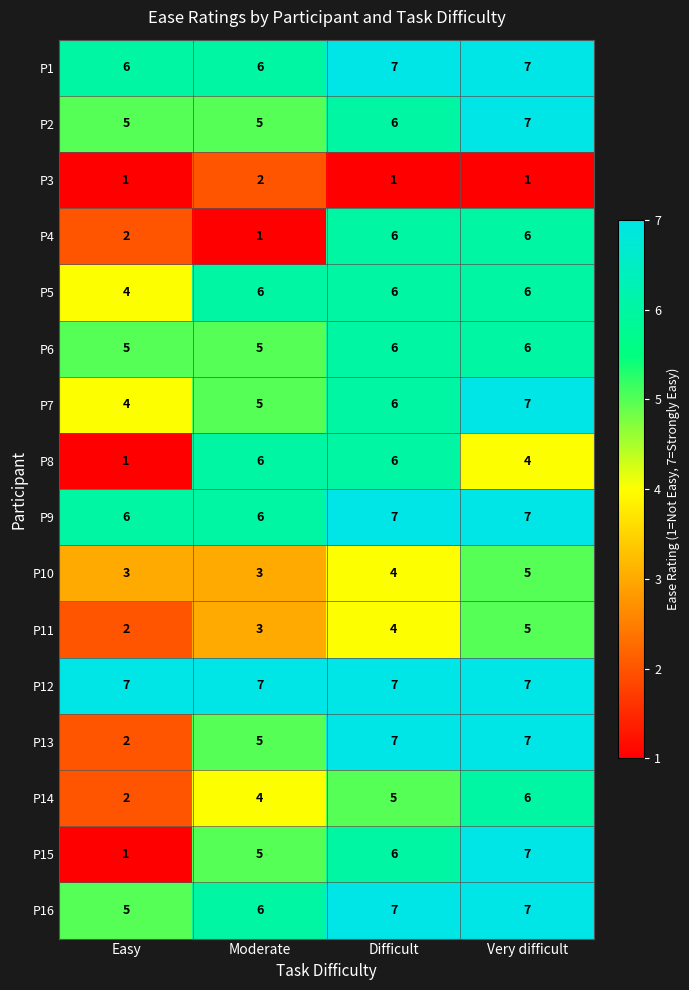

What is the spread (max minus min) of values at Easy?

6